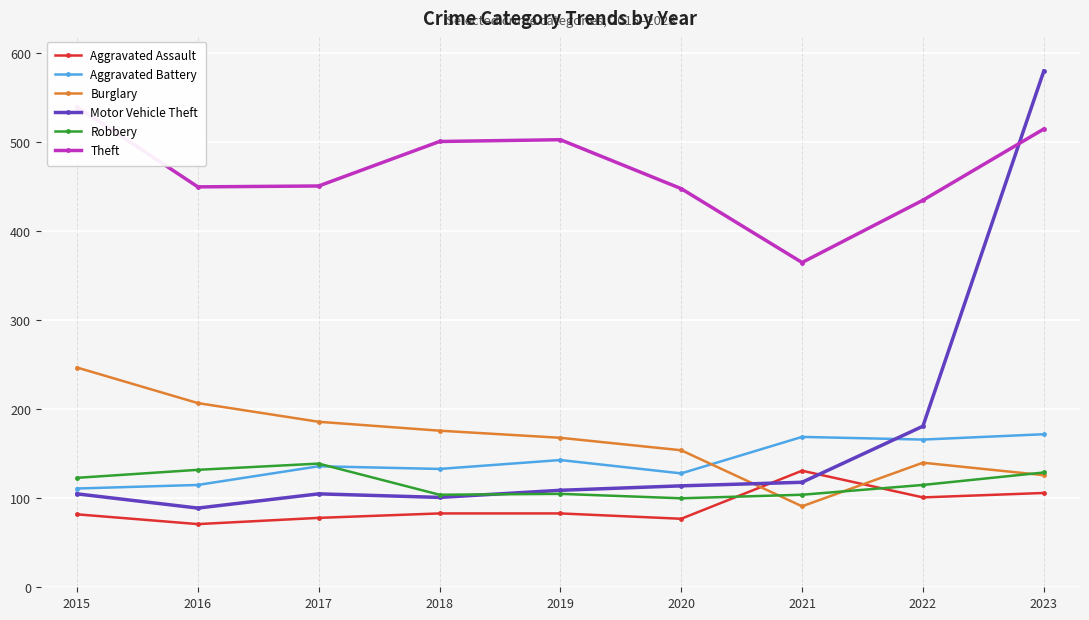

At how many categories does at least one series exceed 154?

9